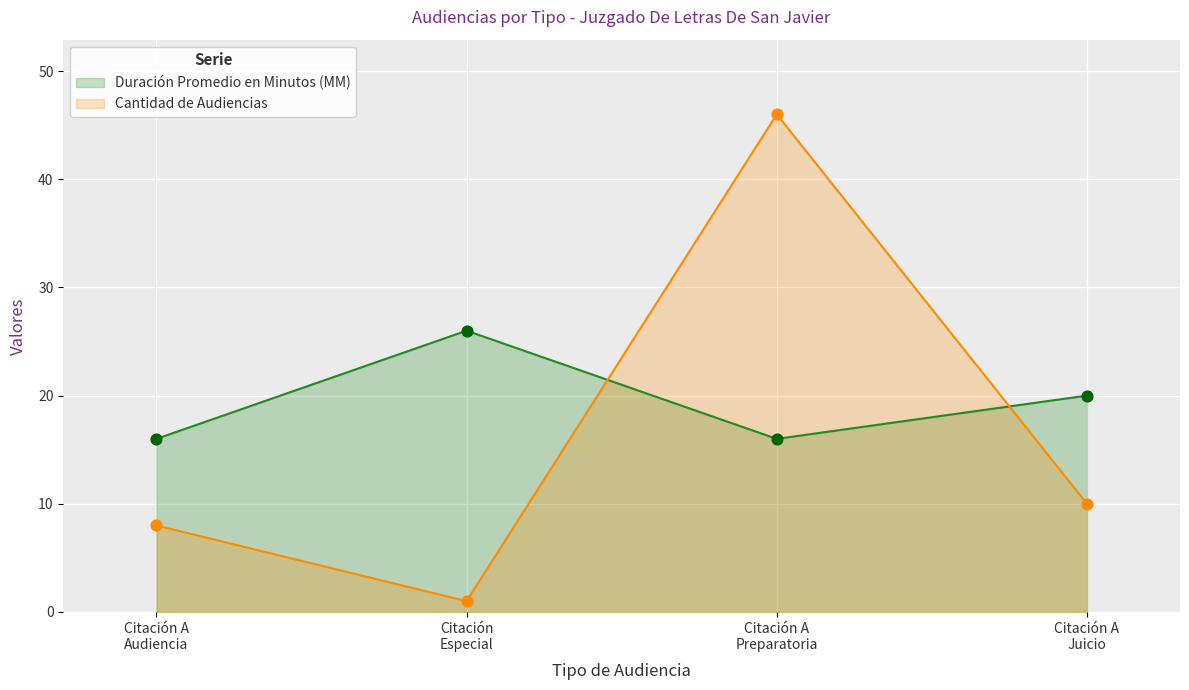

At which category is the sum across all series the highest?

Citación A
Preparatoria